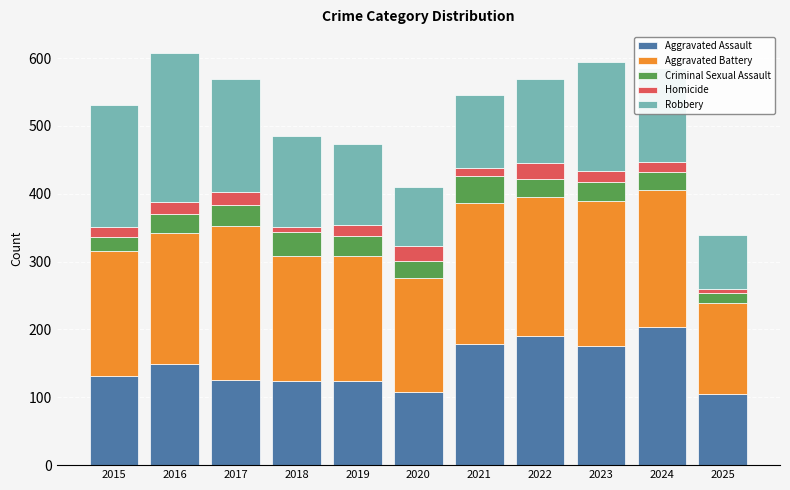

What is the minimum value for Aggravated Assault?

105